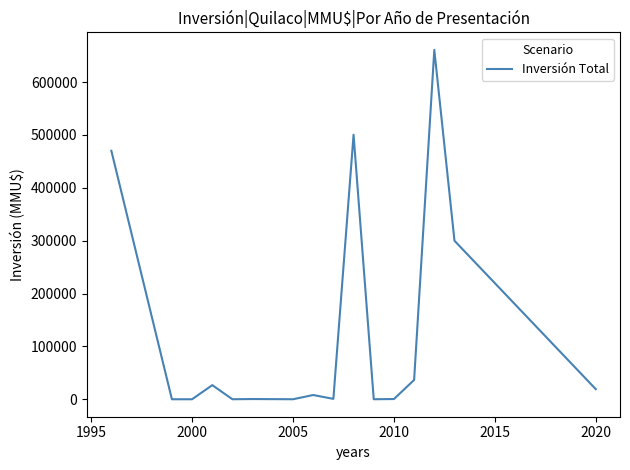

What is the difference between the maximum and minimum values?

660800